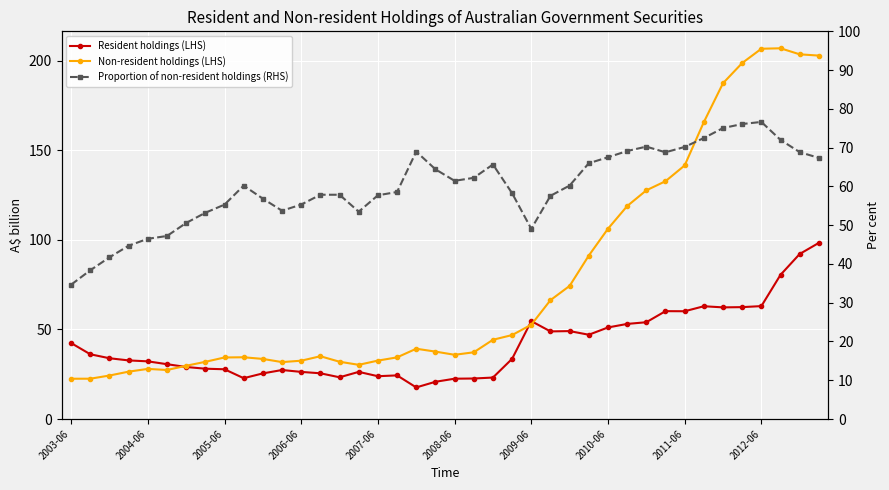

Rank the series by their average value, from highest to lowest.

Non-resident holdings (LHS), Proportion of non-resident holdings (RHS), Resident holdings (LHS)